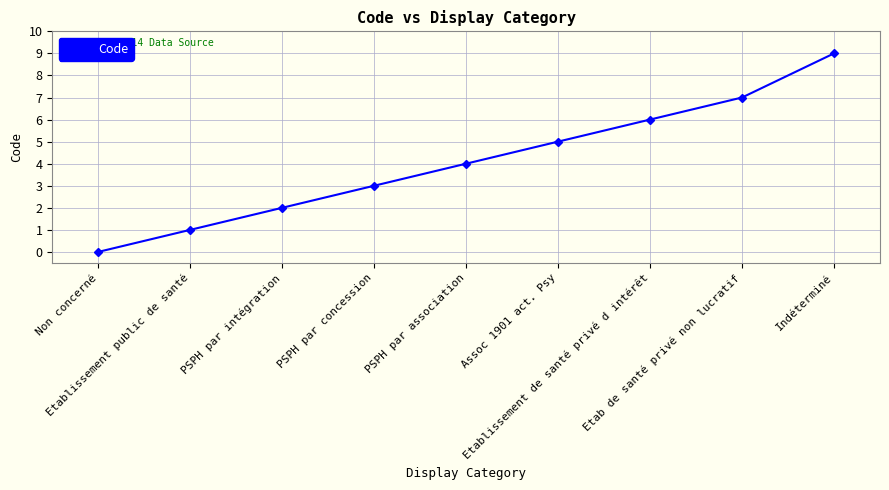

Between PSPH par association and Assoc 1901 act. Psy, which is larger?

Assoc 1901 act. Psy